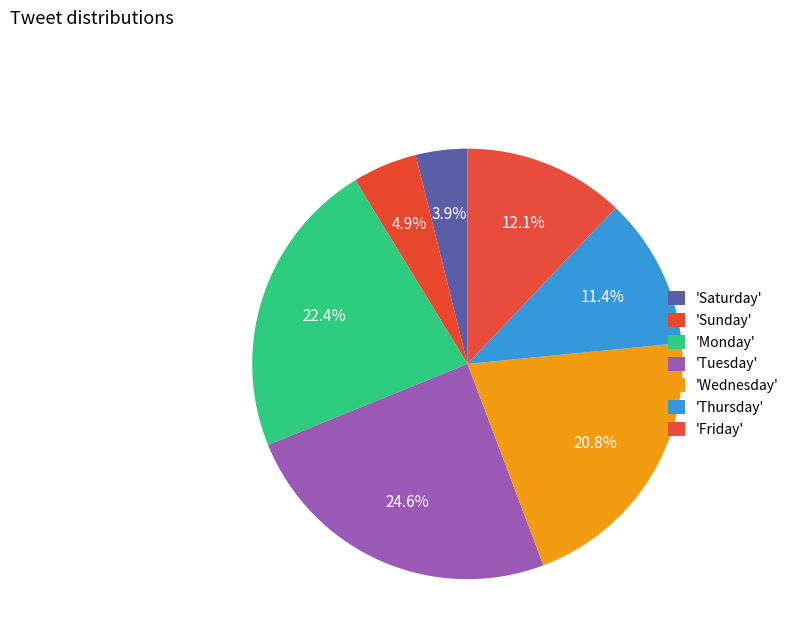

To the nearest percent, what is the difference between the largest and smallest slice percentages?

21%